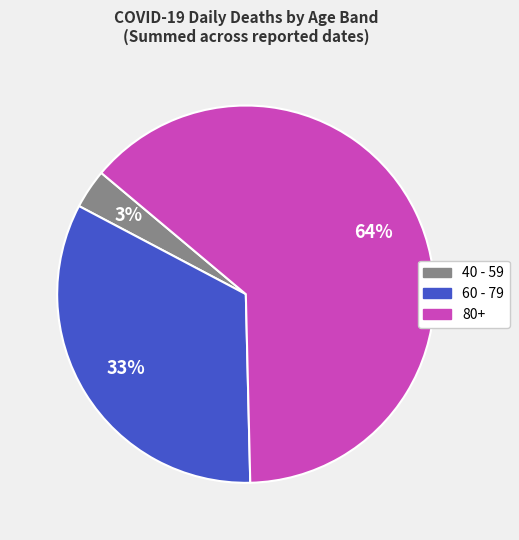

Count the number of slices in the pie.

3